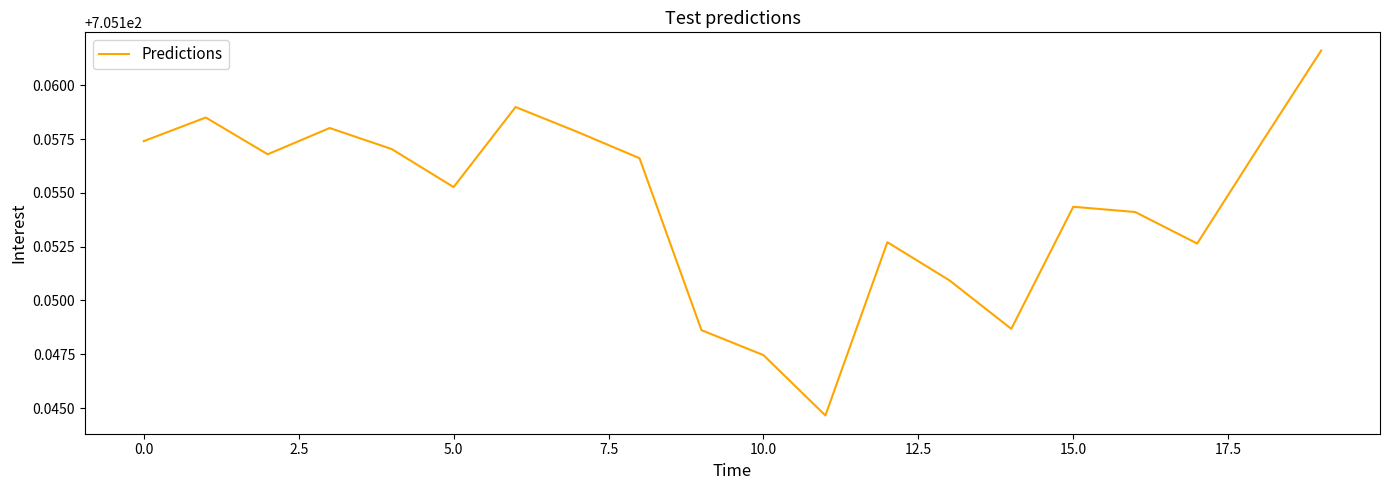

Does the chart have visible grid lines?

No